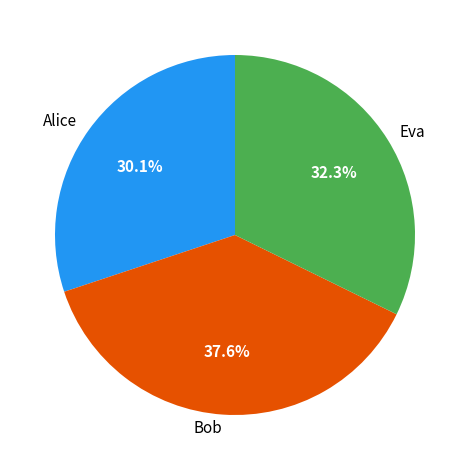

Count the number of slices in the pie.

3